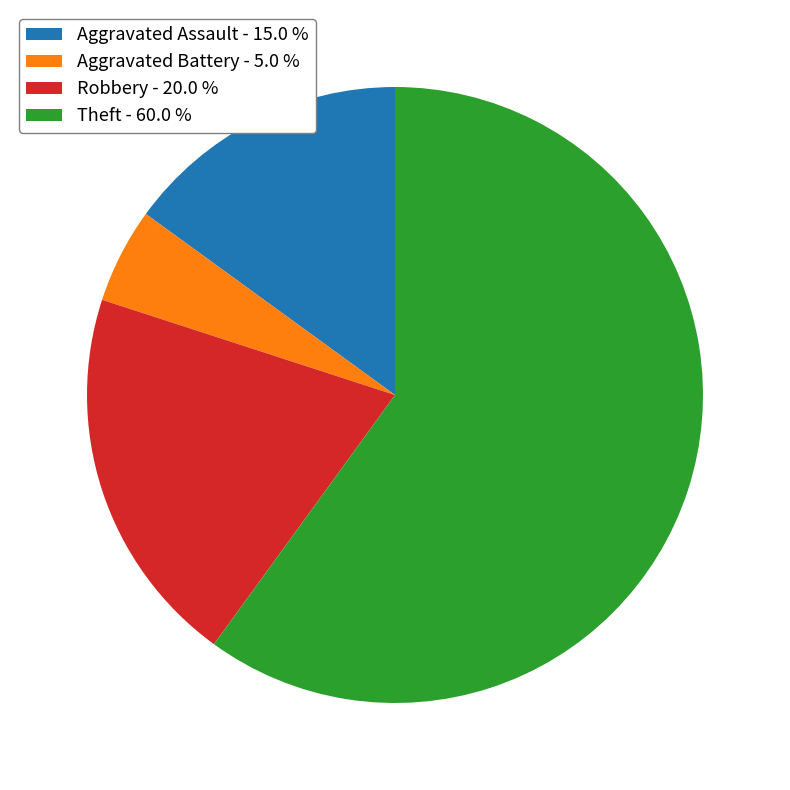

How many slices are in this pie chart?

4